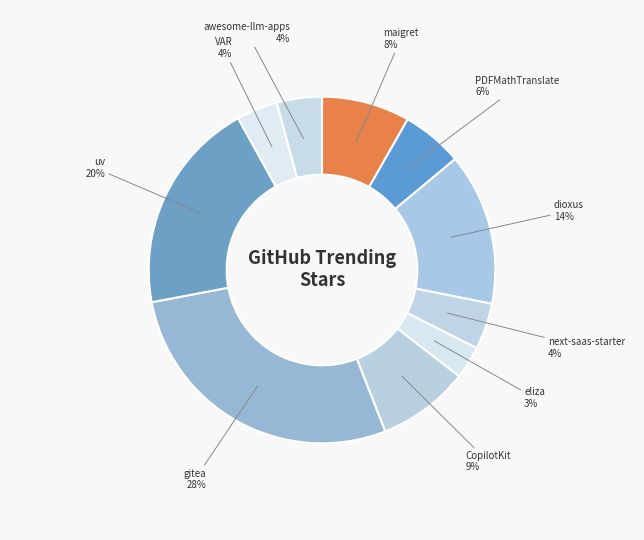

Is there a majority slice in this chart?

No